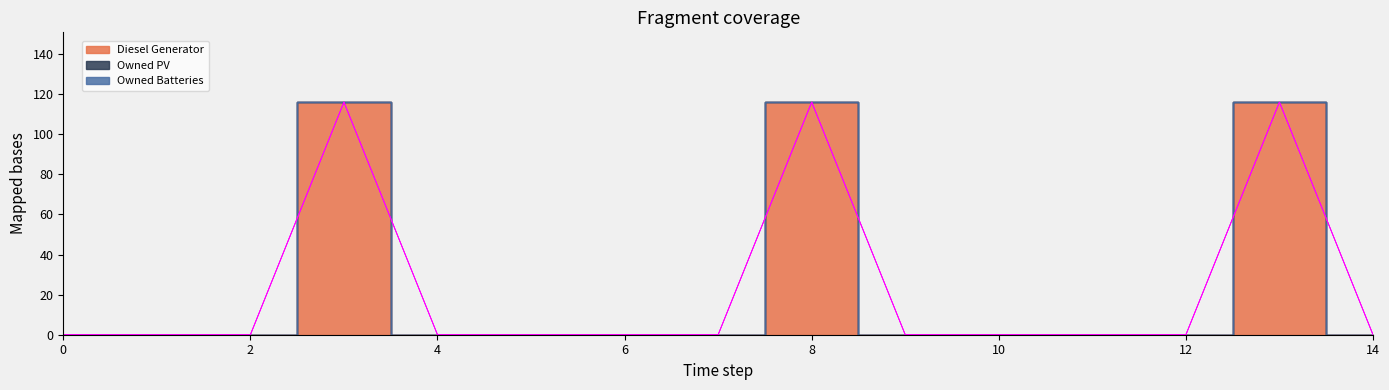

How many distinct data groups are displayed?

3